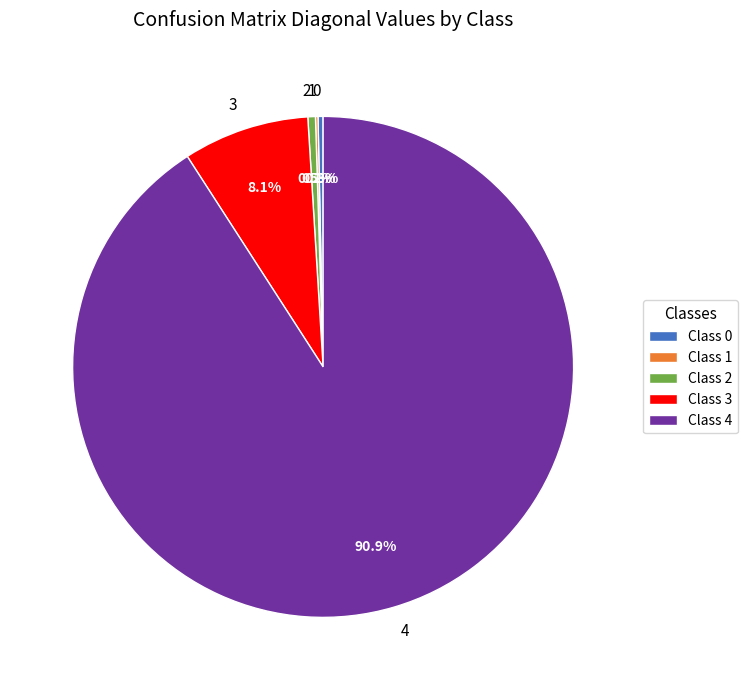

Is there a majority slice in this chart?

Yes